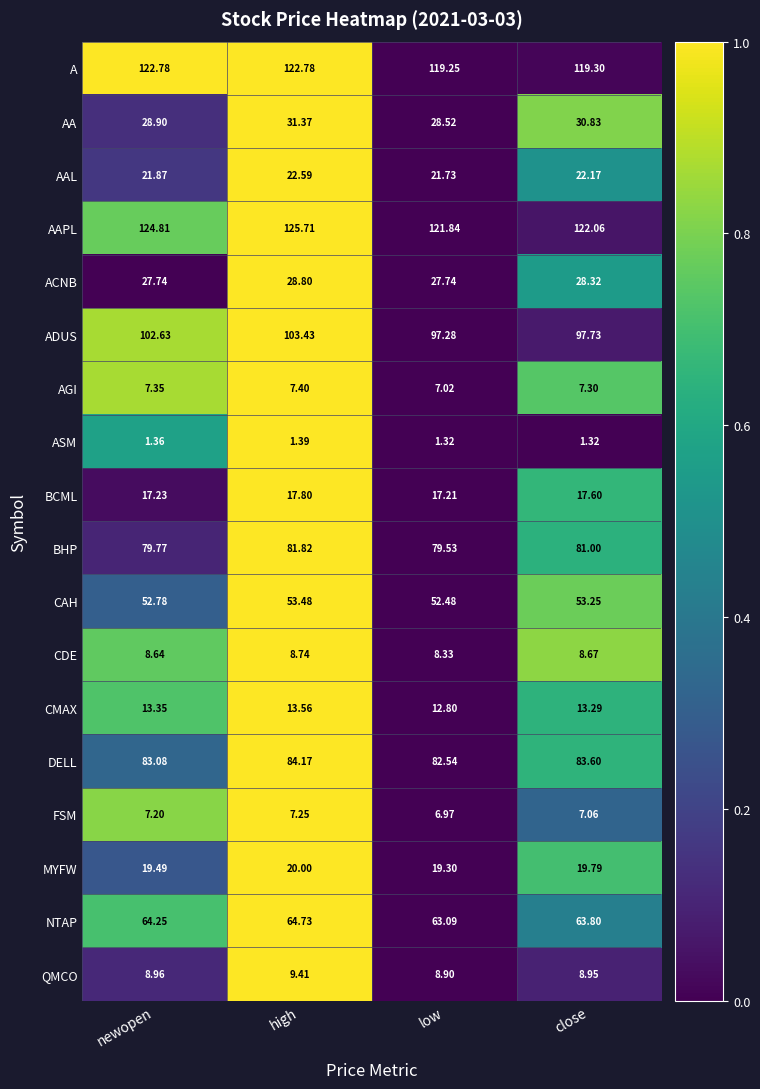

At which label does DELL reach its minimum?

low